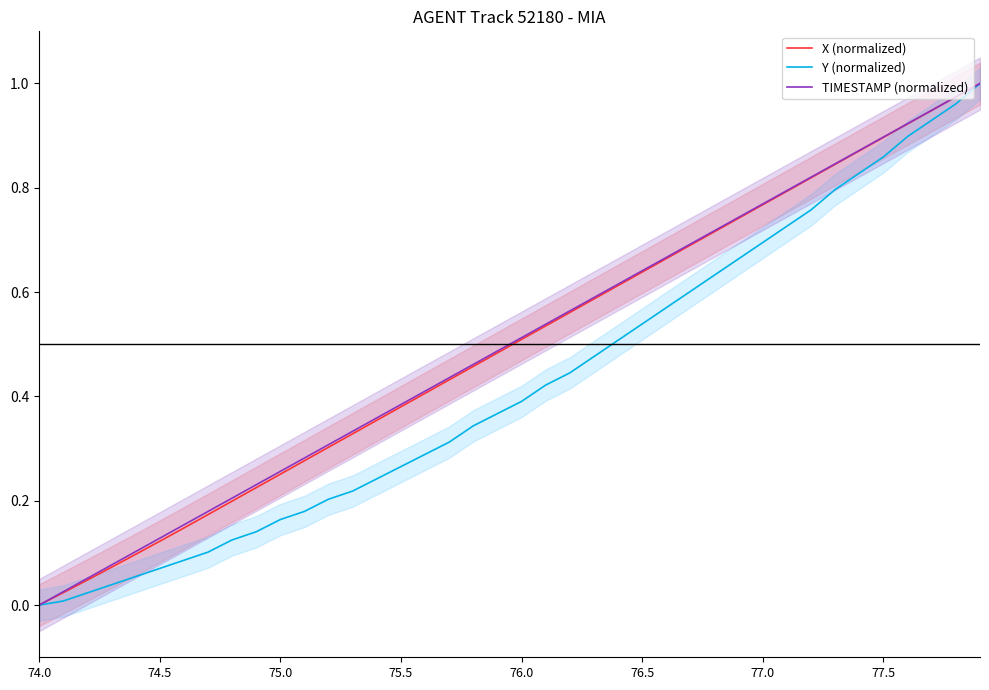

Which category has the lowest value in the TIMESTAMP (normalized) series?

74.0